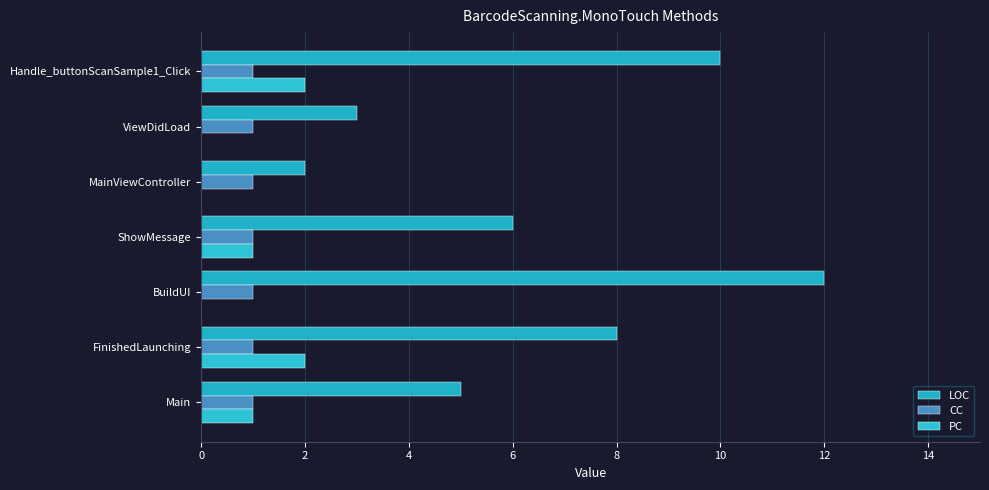

Reading left to right, list all the values displayed in this chart.

LOC: 5.0	8.0	12.0	6.0	2.0	3.0	10.0
CC: 0.2	0.2	0.2	0.2	0.2	0.2	0.2
PC: 1.0	2.0	0.0	1.0	0.0	0.0	2.0